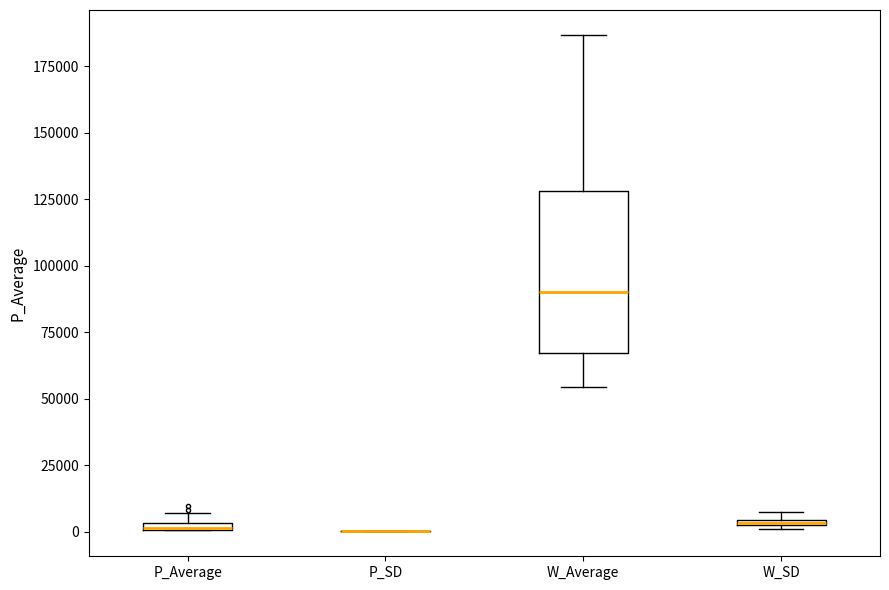

Comparing the boxes themselves (not the whiskers), which one is the tallest?

W_Average